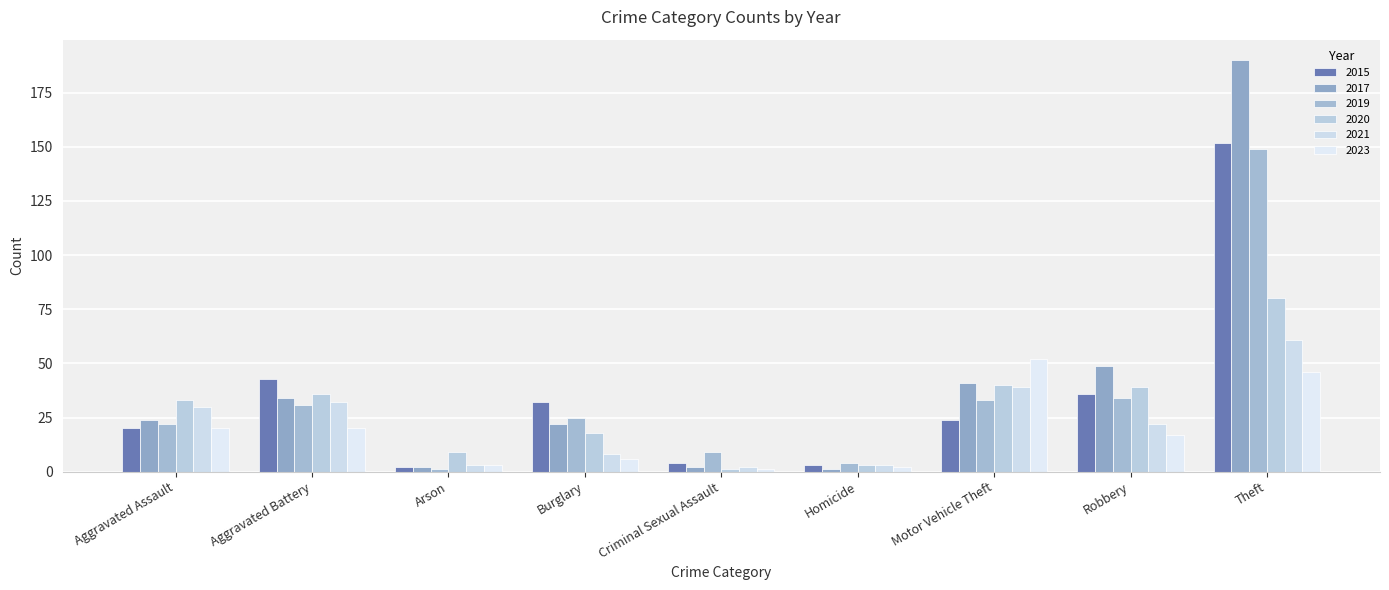

Is the value of 2021 at Motor Vehicle Theft greater than the value of 2019 at Aggravated Assault?

Yes